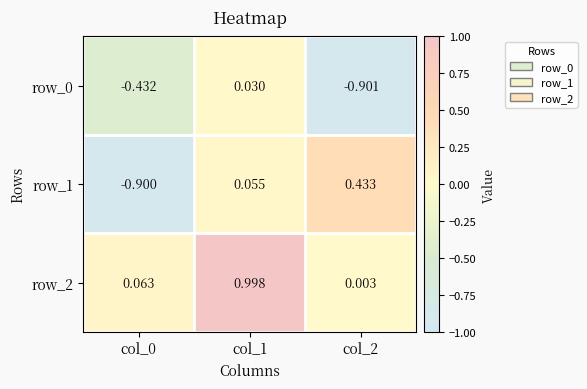

What is the sum of the row_2 values at col_0 and col_1?

1.1